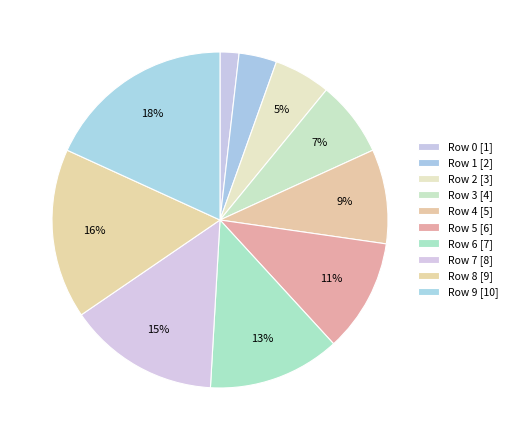

How many segments does this pie chart have?

10